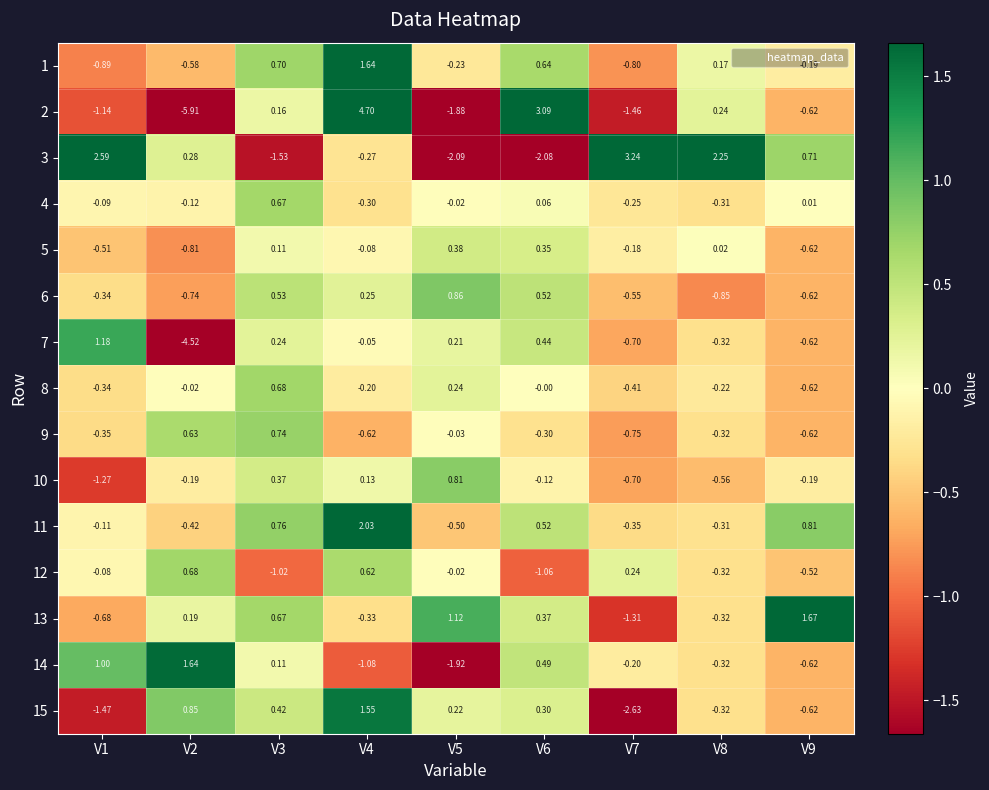

What is the minimum value shown in the chart?

-5.9